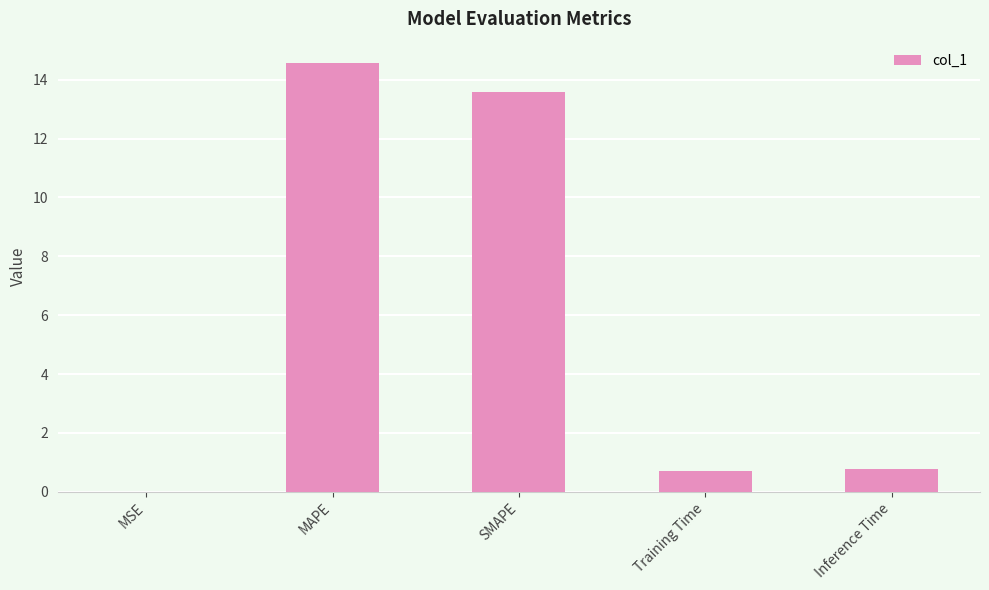

What is the sum of the values at MSE and Inference Time?

0.8